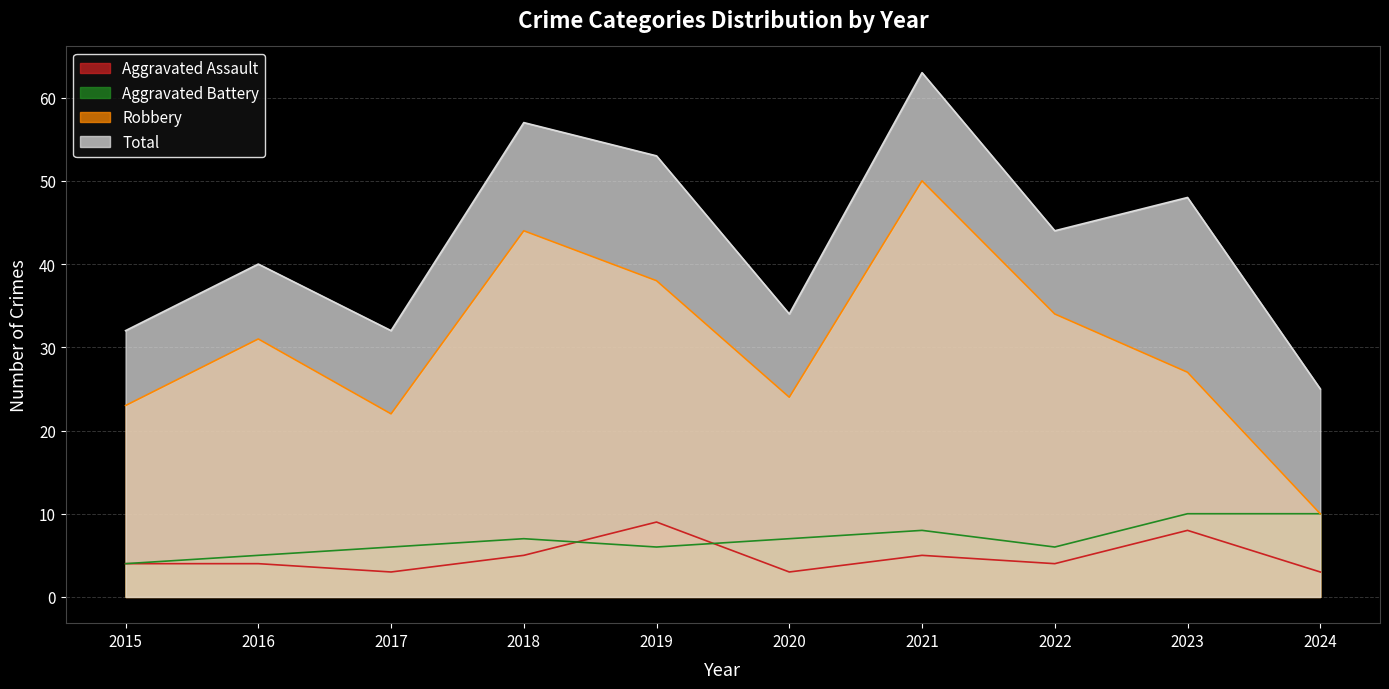

What is the minimum value shown in the chart?

3